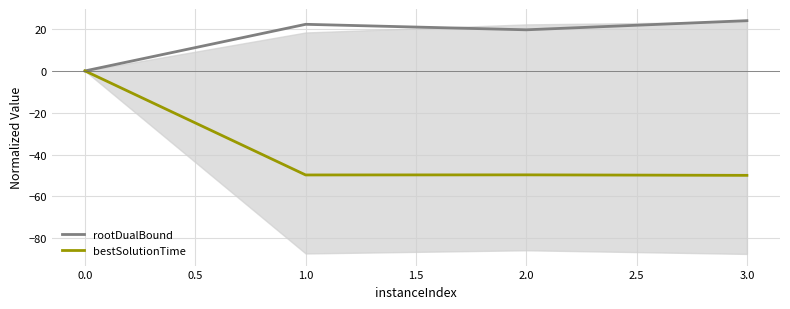

Is it true that rootDualBound equals -7.8 at 0.0?

False